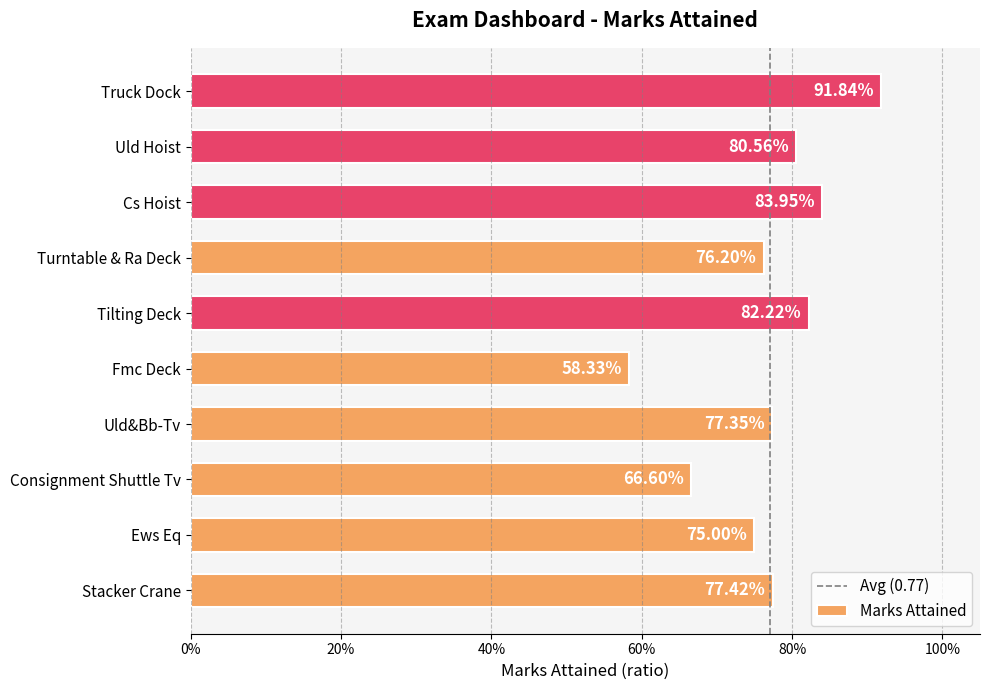

Does the chart contain any negative values?

No